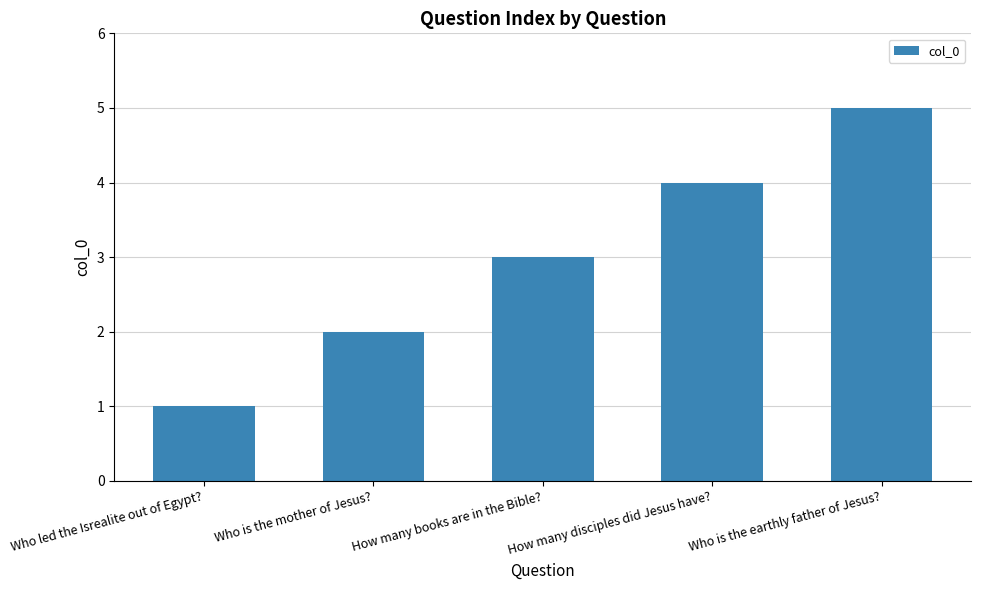

What position from the right is How many books are in the Bible??

3